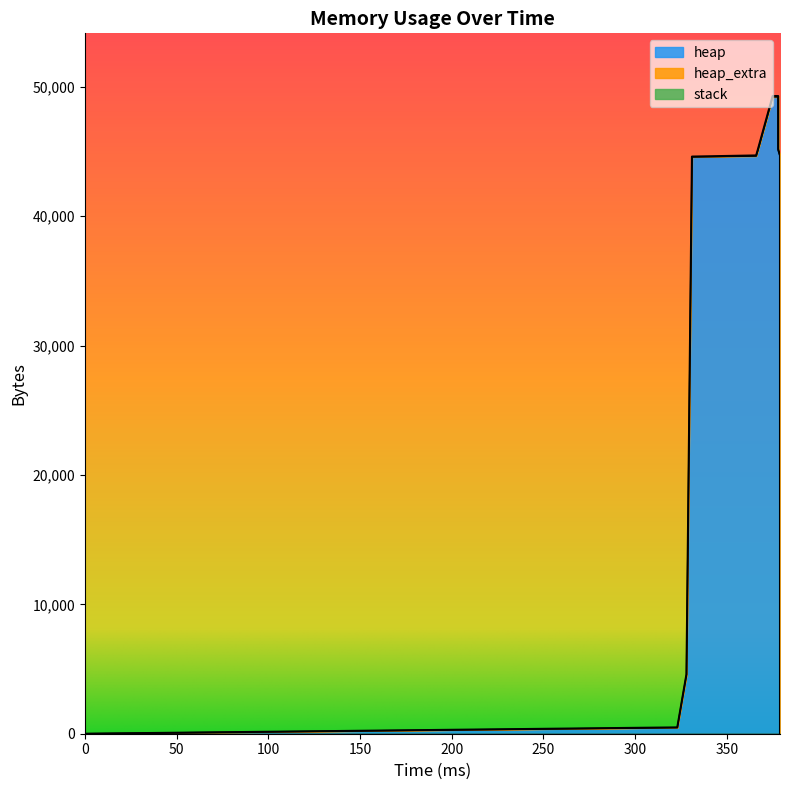

How many positive values does the heap series have?

12